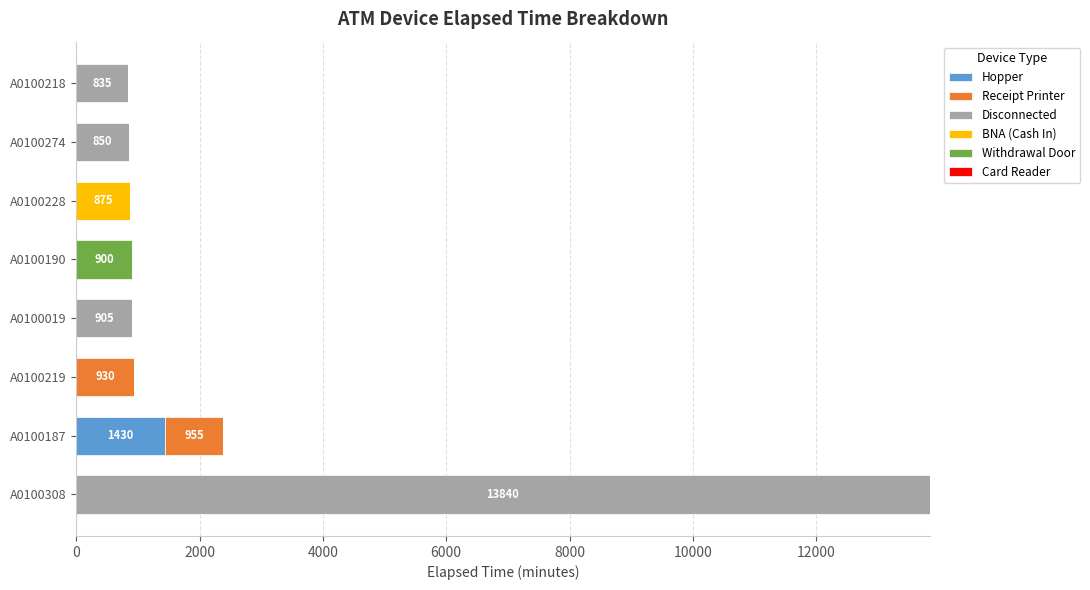

How many data points does each series have?

8